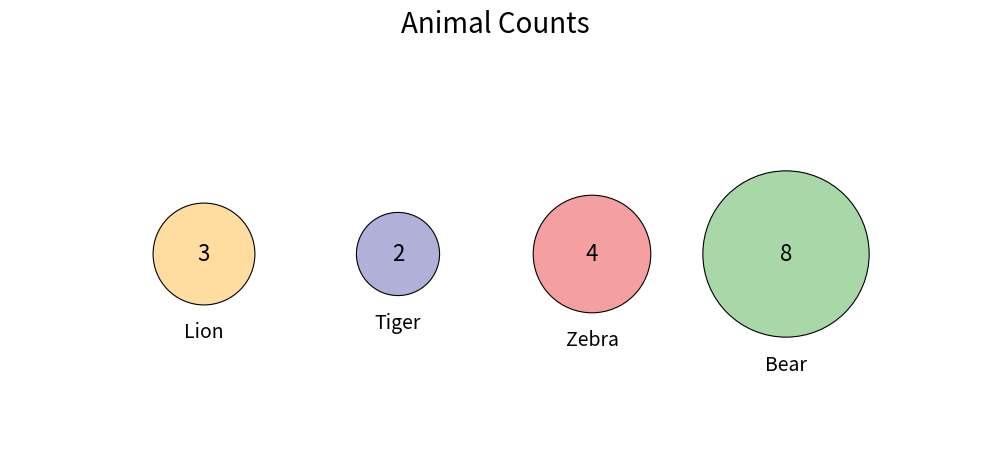

Count the number of slices in the pie.

4